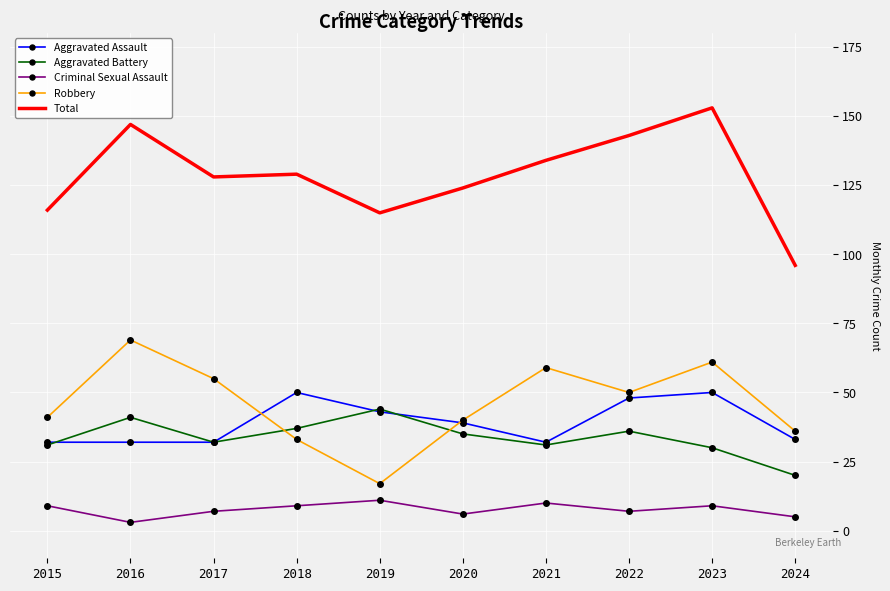

What is the total value across all series at 2017?

254